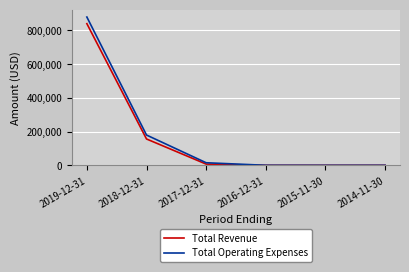

Between 2019-12-31 and 2015-11-30, which series saw the biggest shift?

Total Operating Expenses